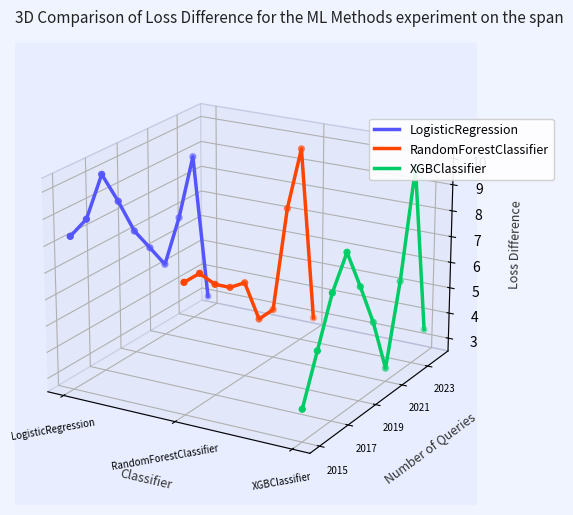

What are all the series names shown in the legend?

LogisticRegression, RandomForestClassifier, XGBClassifier